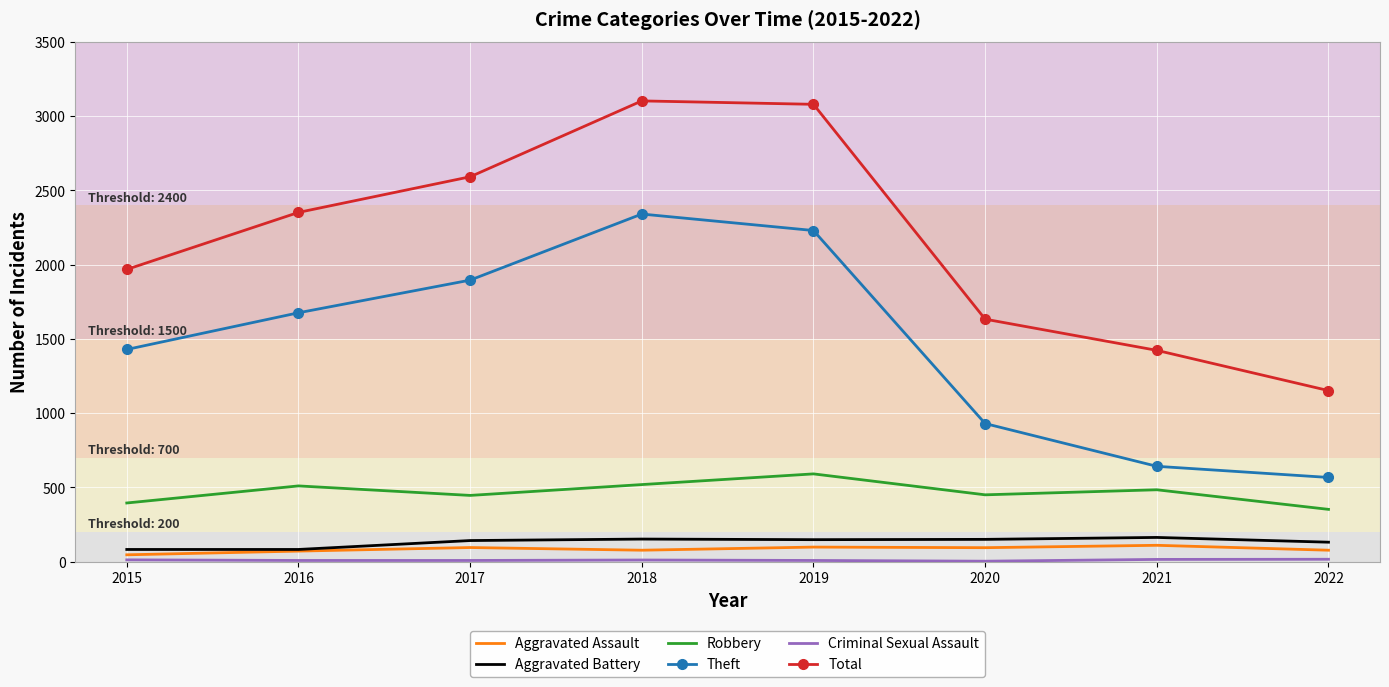

List the labels in order of Theft value, smallest first.

2022, 2021, 2020, 2015, 2016, 2017, 2019, 2018